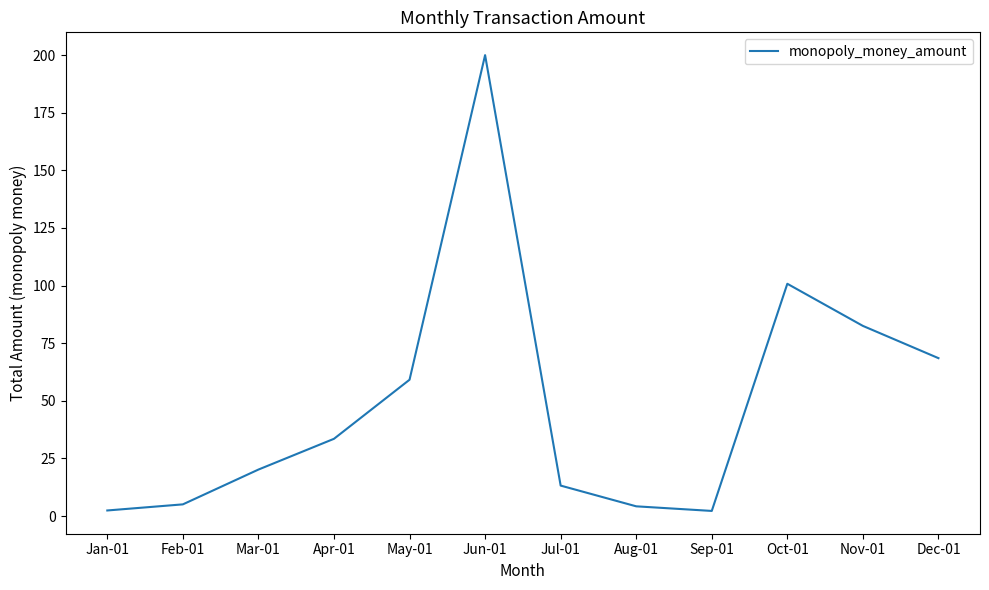

Where is the first local minimum?

Sep-01